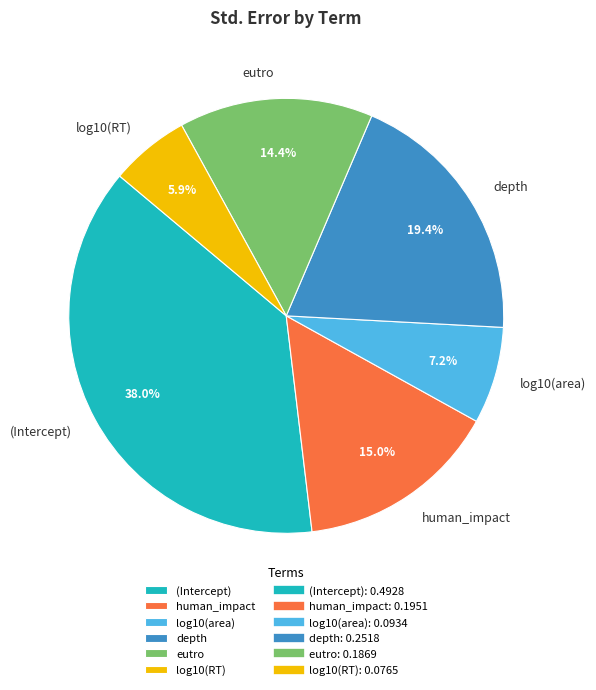

Rank the categories by value from highest to lowest.

(Intercept), depth, human_impact, eutro, log10(area), log10(RT)